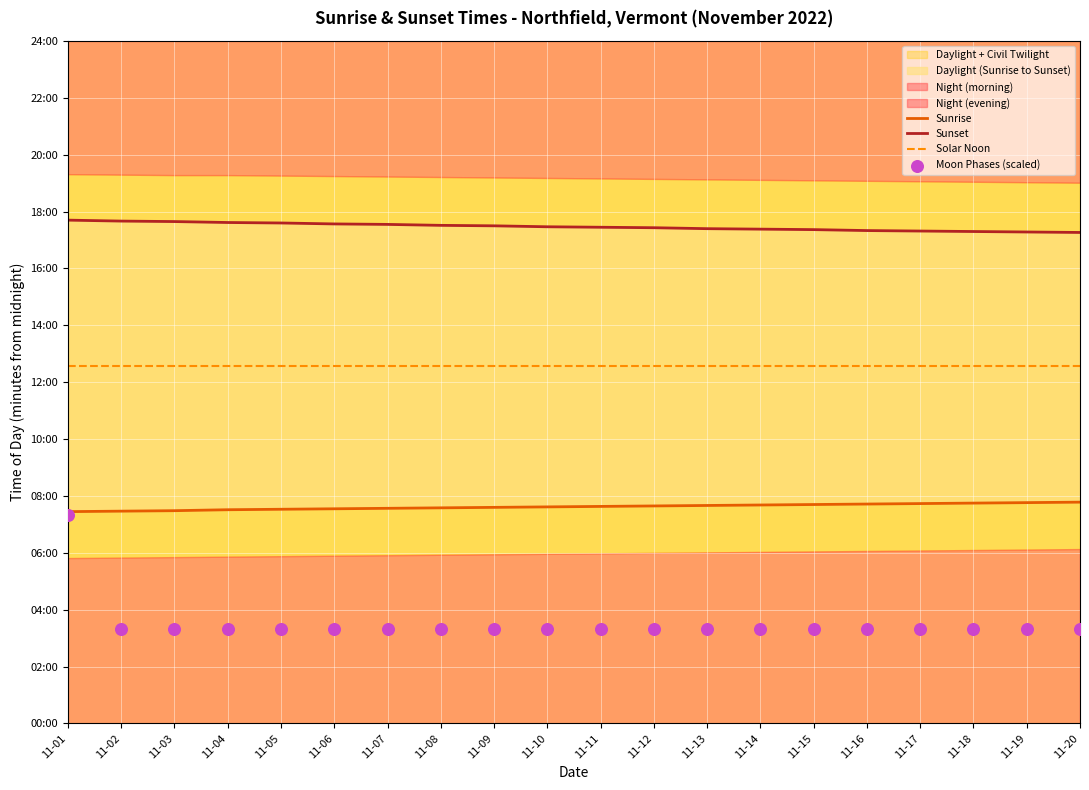

What are all the series names shown in the legend?

Sunrise, Sunset, Solar Noon, Moon Phases (scaled)